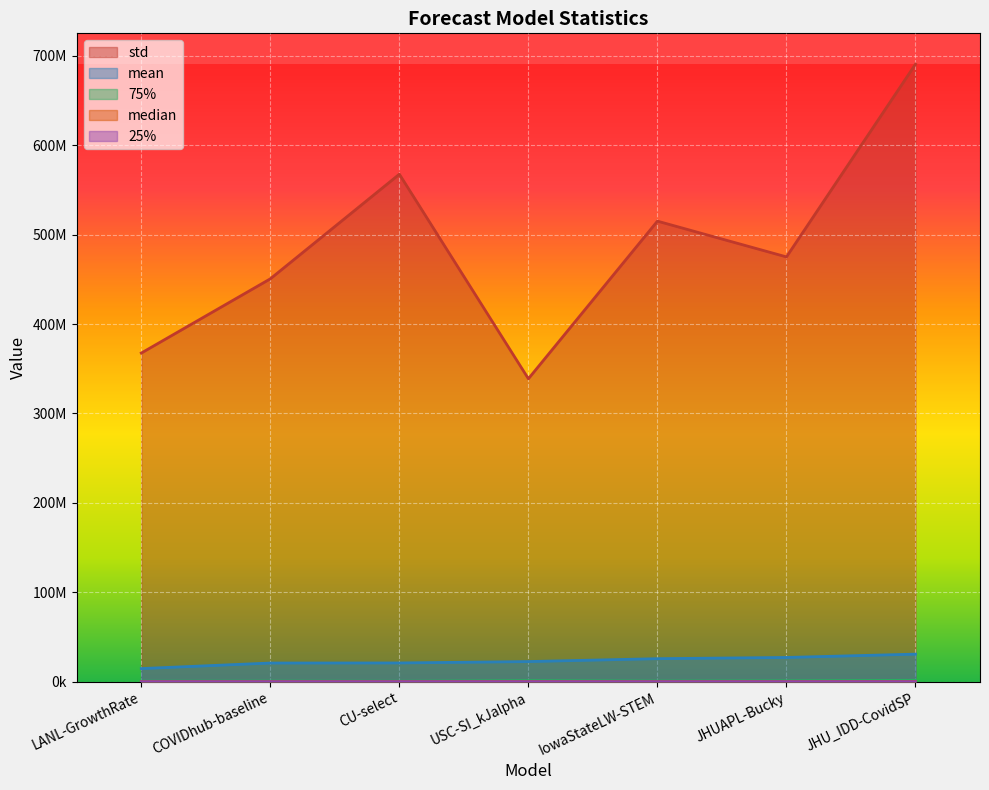

Reading left to right, extract all data points from this chart.

mean: LANL-GrowthRate=14657989.4	COVIDhub-baseline=20853471.1	CU-select=20943506.5	USC-SI_kJalpha=22496291.8	IowaStateLW-STEM=25732711.7	JHUAPL-Bucky=27090452.9	JHU_IDD-CovidSP=30800022.8
median: LANL-GrowthRate=84100.0	COVIDhub-baseline=84100.0	CU-select=94864.0	USC-SI_kJalpha=173056.0	IowaStateLW-STEM=85264.0	JHUAPL-Bucky=98793.5	JHU_IDD-CovidSP=240171.9
std: LANL-GrowthRate=367585092.9	COVIDhub-baseline=450607882.8	CU-select=567622523.8	USC-SI_kJalpha=338828925.3	IowaStateLW-STEM=515121201.3	JHUAPL-Bucky=475124628.2	JHU_IDD-CovidSP=690653670.2
25%: LANL-GrowthRate=11342.2	COVIDhub-baseline=11025.0	CU-select=17424.0	USC-SI_kJalpha=25600.0	IowaStateLW-STEM=10816.0	JHUAPL-Bucky=11267.3	JHU_IDD-CovidSP=41374.3
75%: LANL-GrowthRate=599076.0	COVIDhub-baseline=707281.0	CU-select=556516.0	USC-SI_kJalpha=1252161.0	IowaStateLW-STEM=755161.0	JHUAPL-Bucky=1021325.3	JHU_IDD-CovidSP=1557986.6